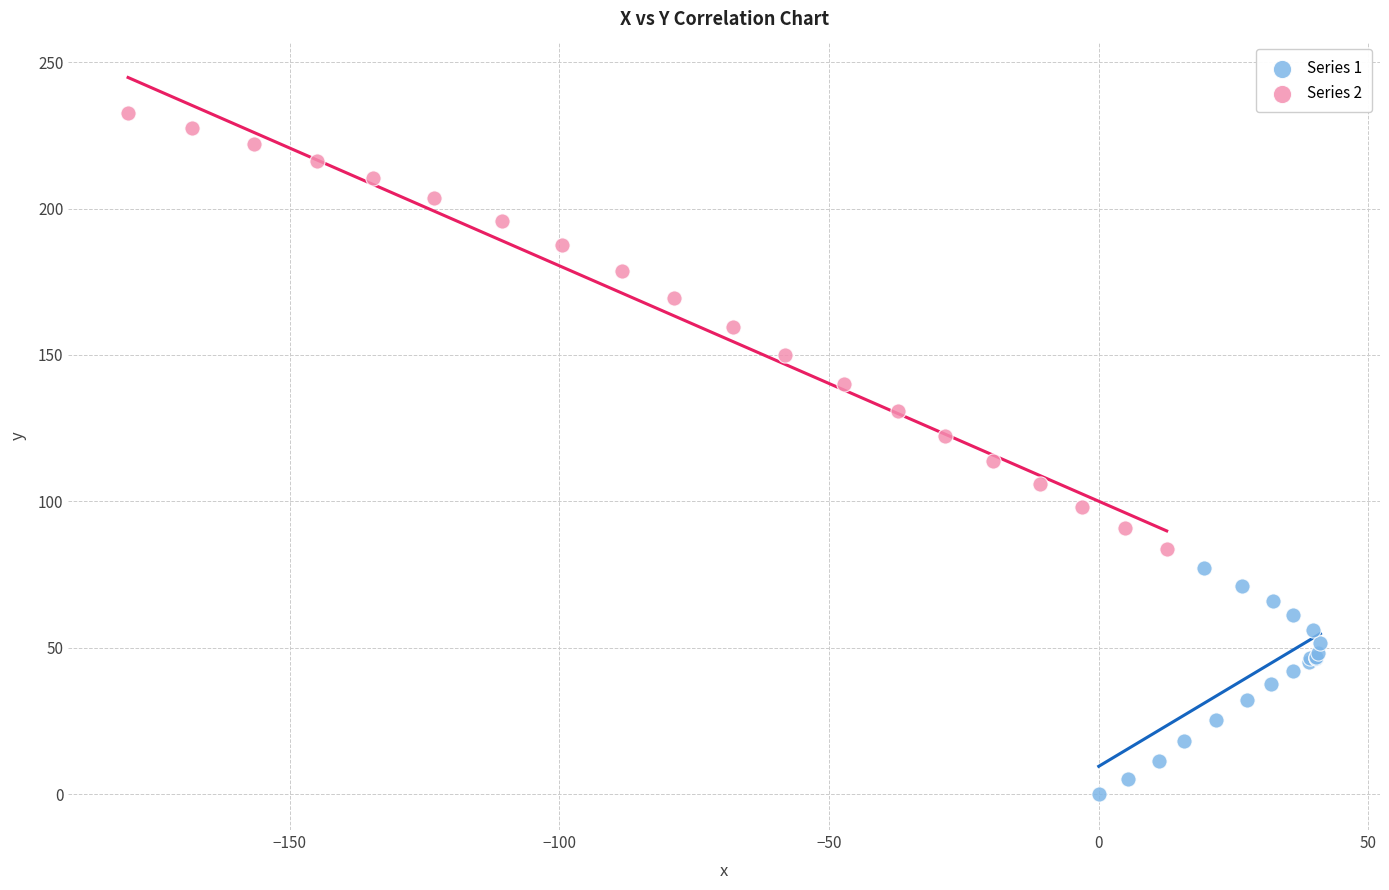

Which series reaches the maximum Y coordinate?

Series 2